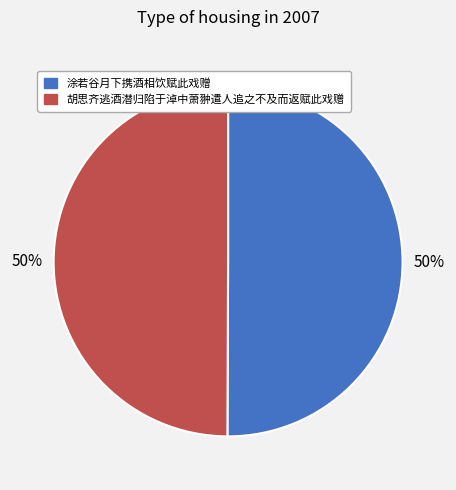

To the nearest percent, what is the average slice percentage?

50%